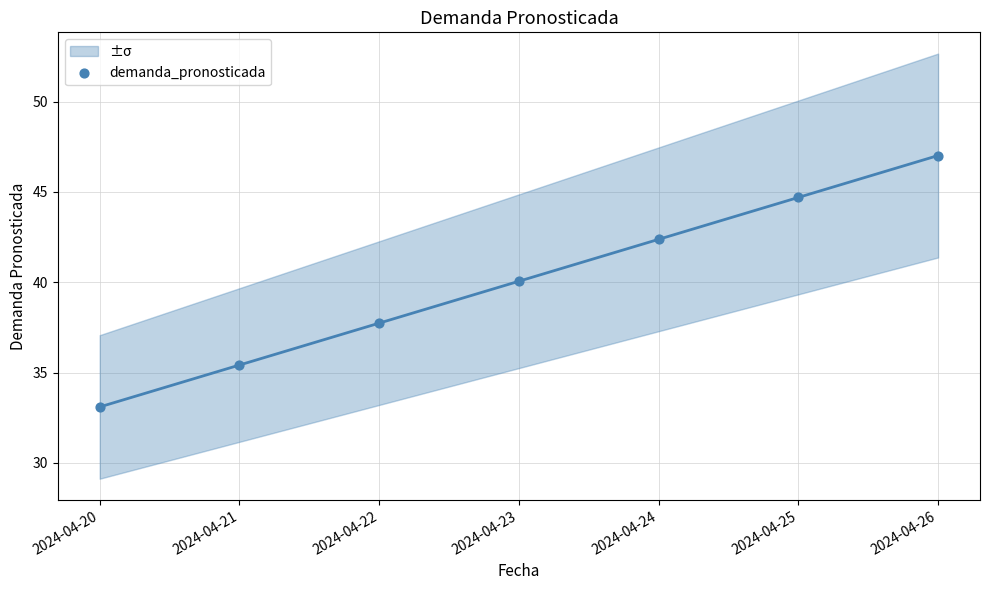

What is the range of X values (max minus min)?

6.0